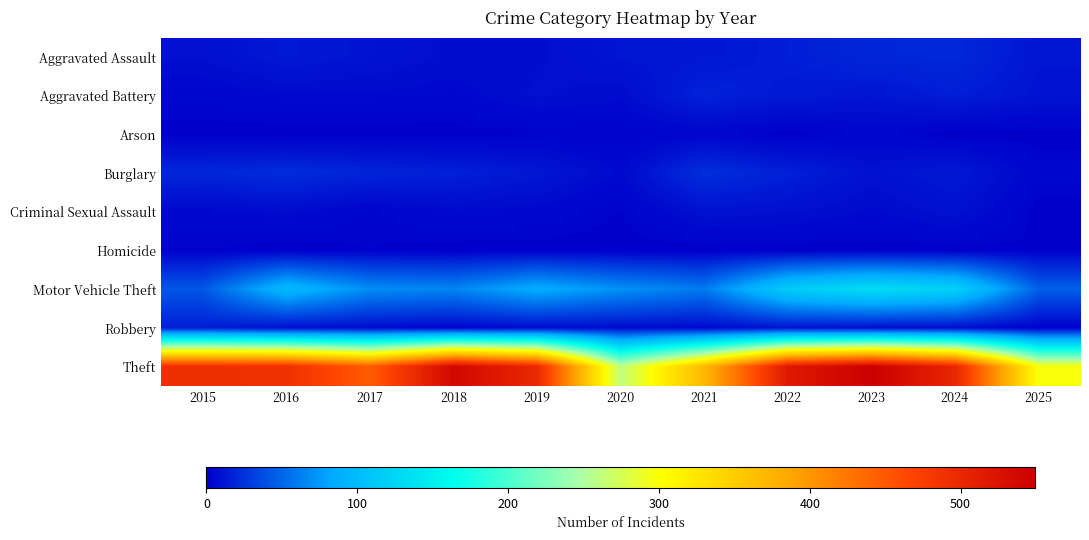

Reading left to right, list all the values displayed in this chart.

Aggravated Assault: 2015=8	2016=13	2017=10	2018=7	2019=7	2020=11	2021=12	2022=15	2023=19	2024=20	2025=11
Aggravated Battery: 2015=3	2016=5	2017=5	2018=4	2019=8	2020=6	2021=17	2022=13	2023=11	2024=15	2025=10
Arson: 2015=0	2016=0	2017=0	2018=0	2019=1	2020=1	2021=3	2022=0	2023=3	2024=0	2025=0
Burglary: 2015=19	2016=22	2017=18	2018=16	2019=12	2020=5	2021=23	2022=16	2023=9	2024=13	2025=3
Criminal Sexual Assault: 2015=4	2016=6	2017=2	2018=5	2019=4	2020=1	2021=9	2022=8	2023=5	2024=9	2025=0
Homicide: 2015=1	2016=0	2017=1	2018=0	2019=0	2020=0	2021=0	2022=0	2023=0	2024=0	2025=1
Motor Vehicle Theft: 2015=43	2016=98	2017=69	2018=65	2019=87	2020=71	2021=60	2022=116	2023=133	2024=121	2025=47
Robbery: 2015=15	2016=8	2017=6	2018=3	2019=6	2020=6	2021=5	2022=10	2023=7	2024=7	2025=1
Theft: 2015=491	2016=489	2017=447	2018=539	2019=499	2020=261	2021=371	2022=518	2023=549	2024=502	2025=299